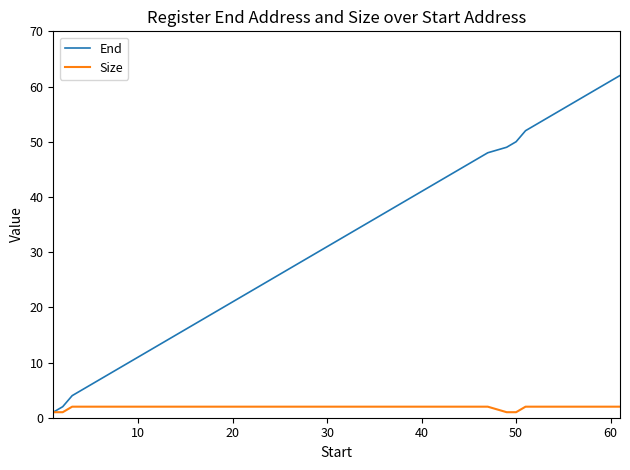

How many lines are shown in the chart?

2